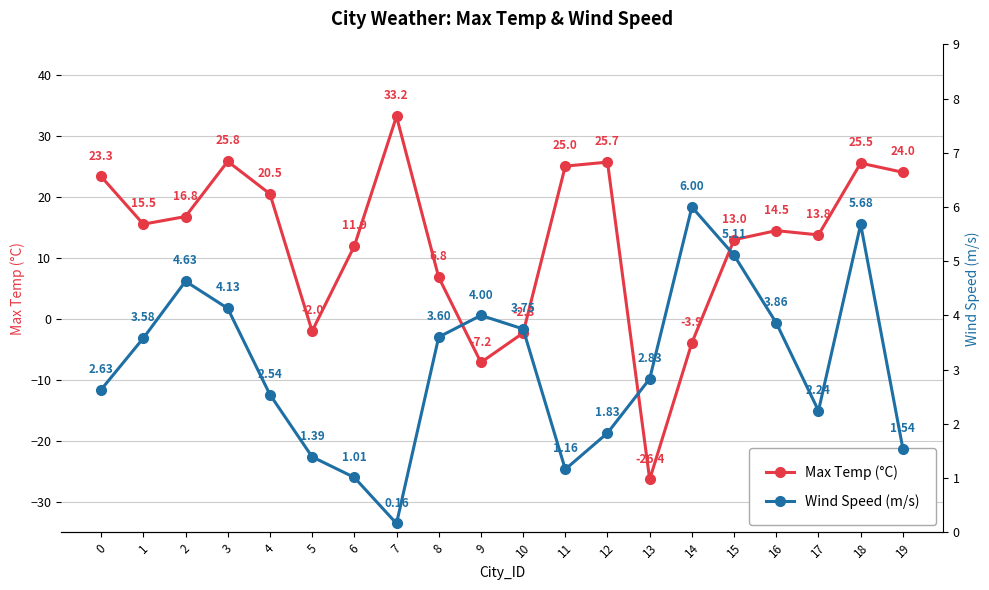

The Wind Speed (m/s) series shows 1.2 at 11. True or false?

True